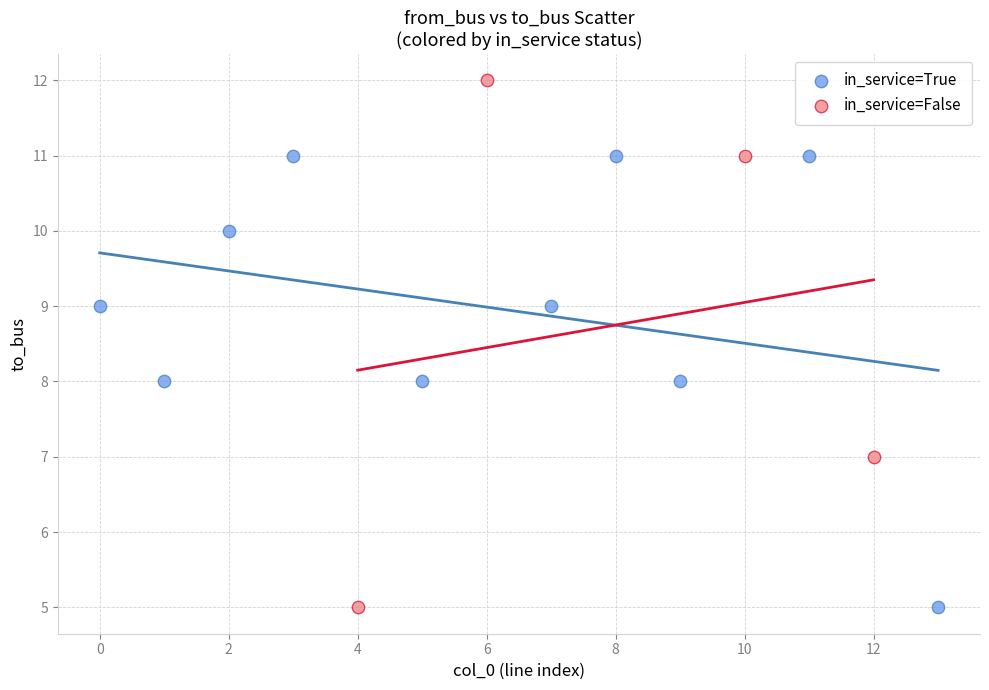

Which series has the widest spread of Y values?

in_service=False